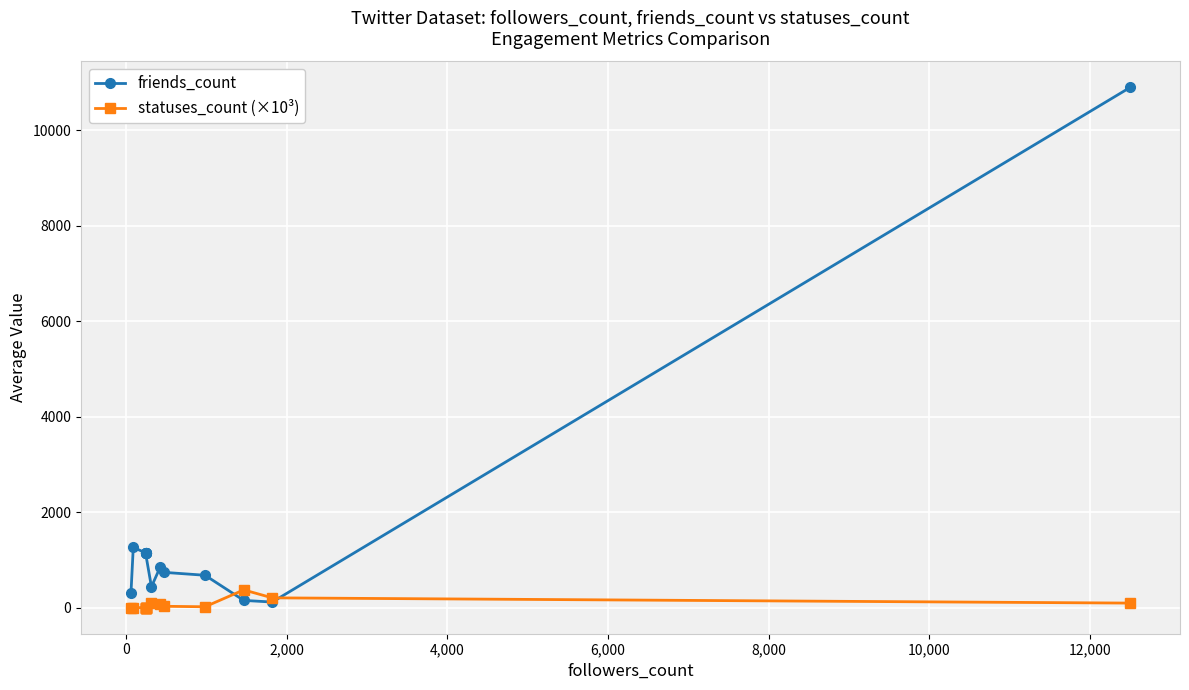

What is the smallest value displayed?

0.9